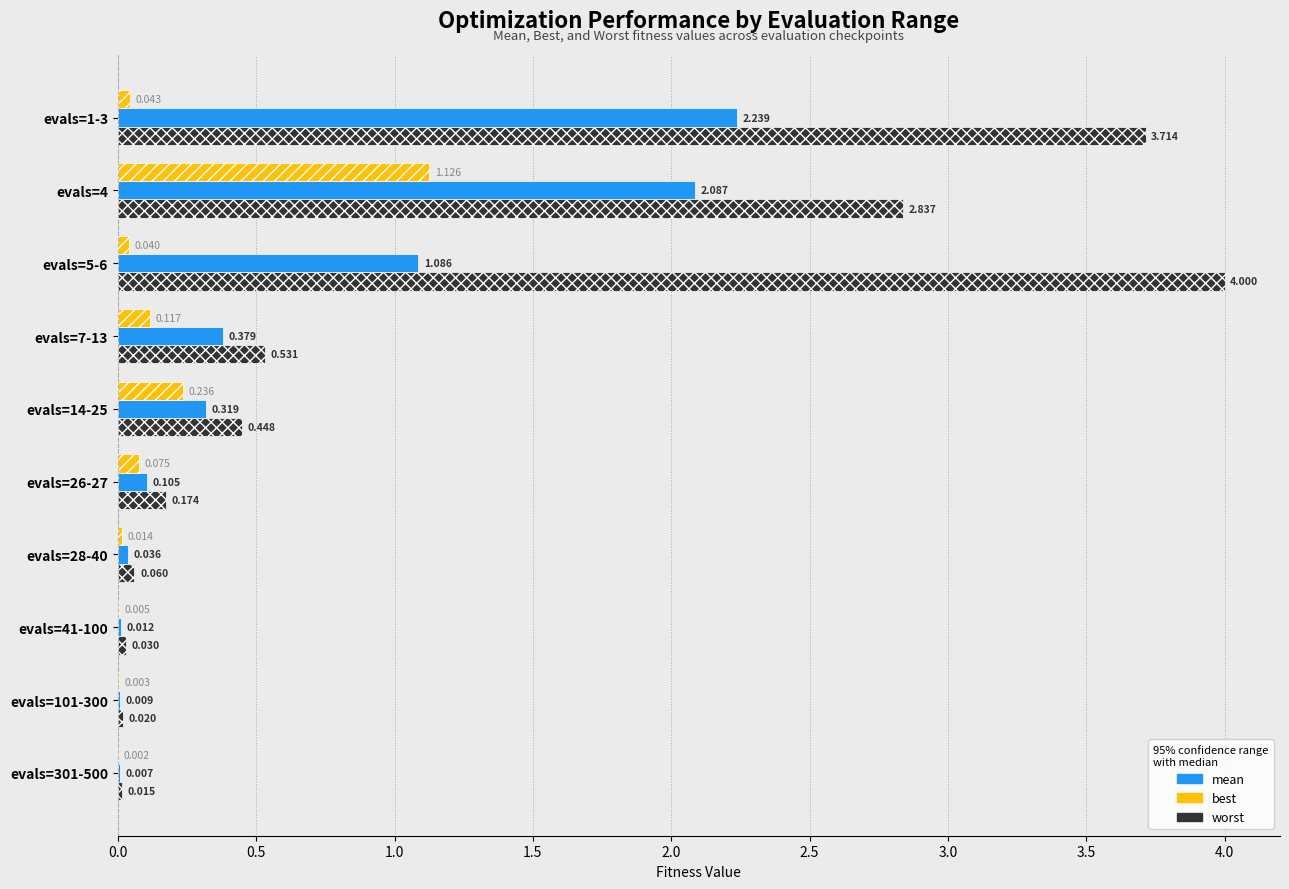

Which series has the largest total across all categories?

worst